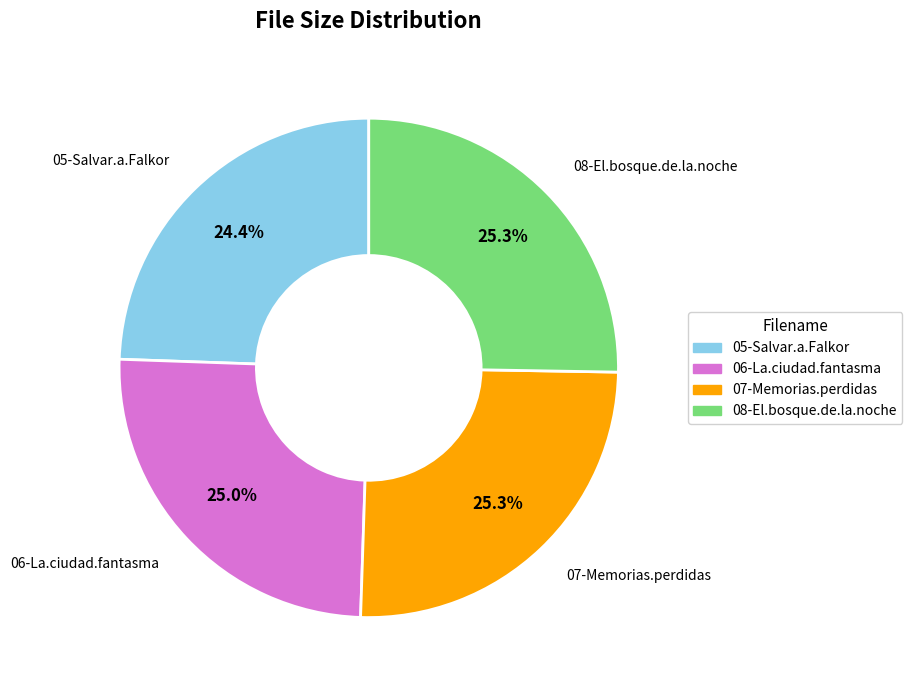

What portion of the pie excludes 07-Memorias.perdidas?

74.7%